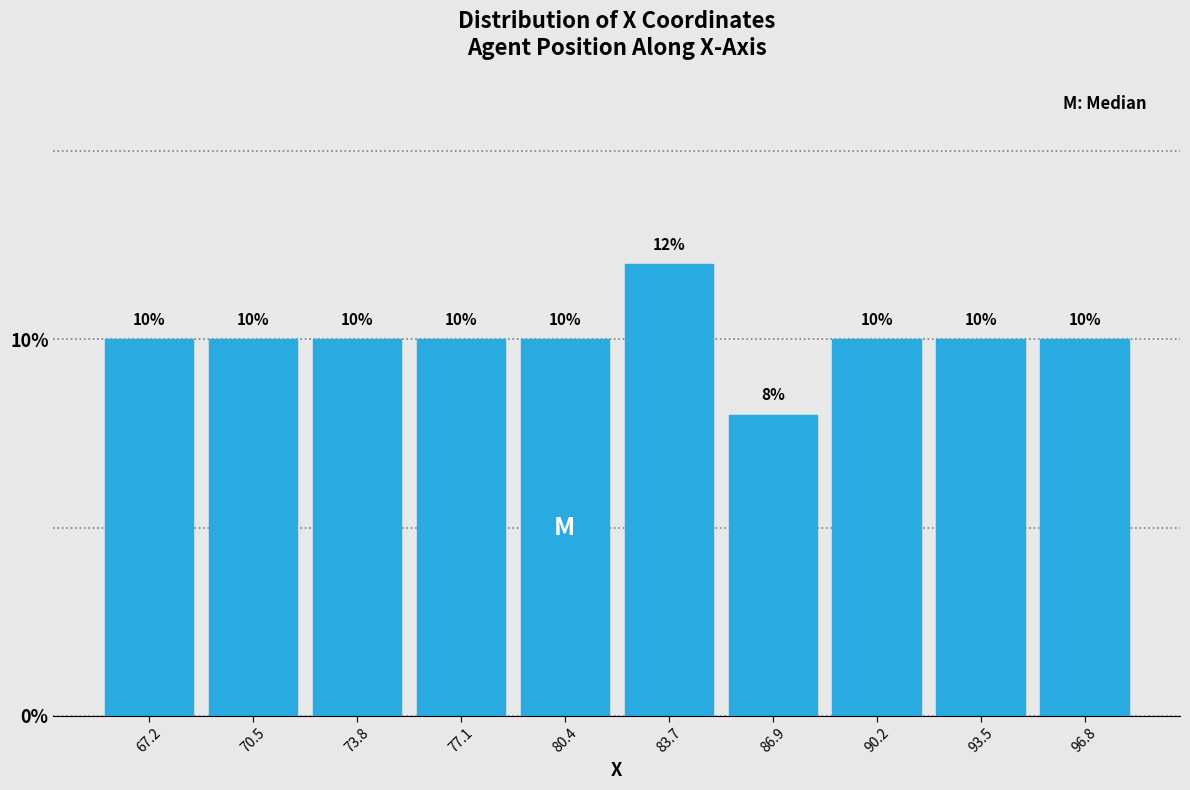

Which range on the x-axis has the tallest bar?

82.0 to 85.5